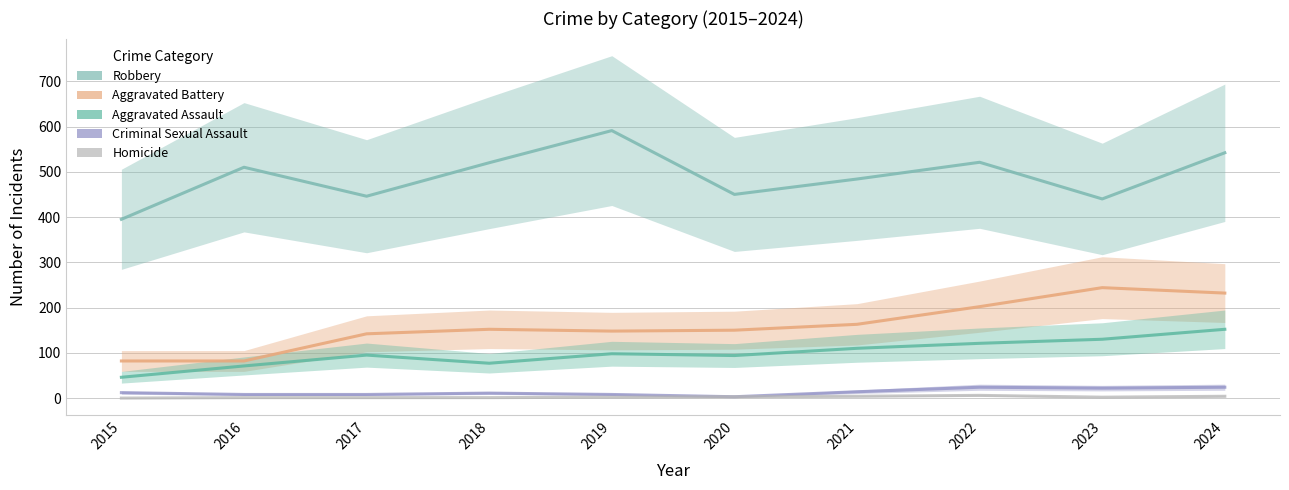

Between 2024 and 2019, which is larger?

2019